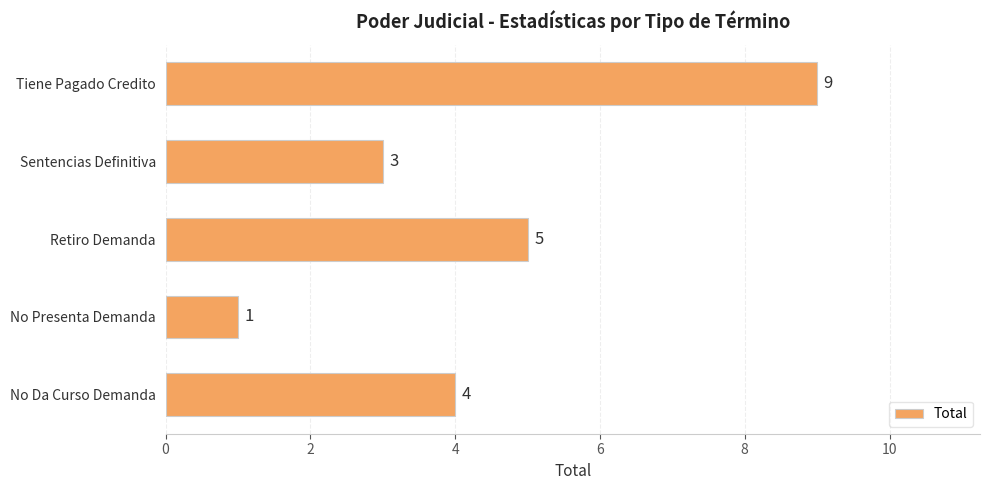

Rank the categories by value from highest to lowest.

Tiene Pagado Credito, Retiro Demanda, No Da Curso Demanda, Sentencias Definitiva, No Presenta Demanda